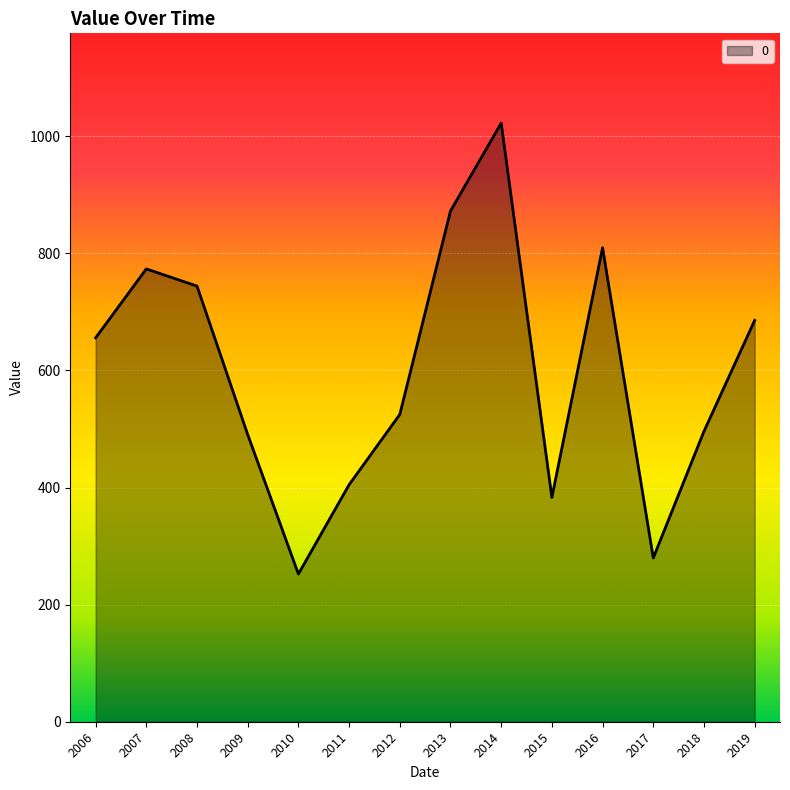

True or false: the data has more than 1 interior local peaks.

True